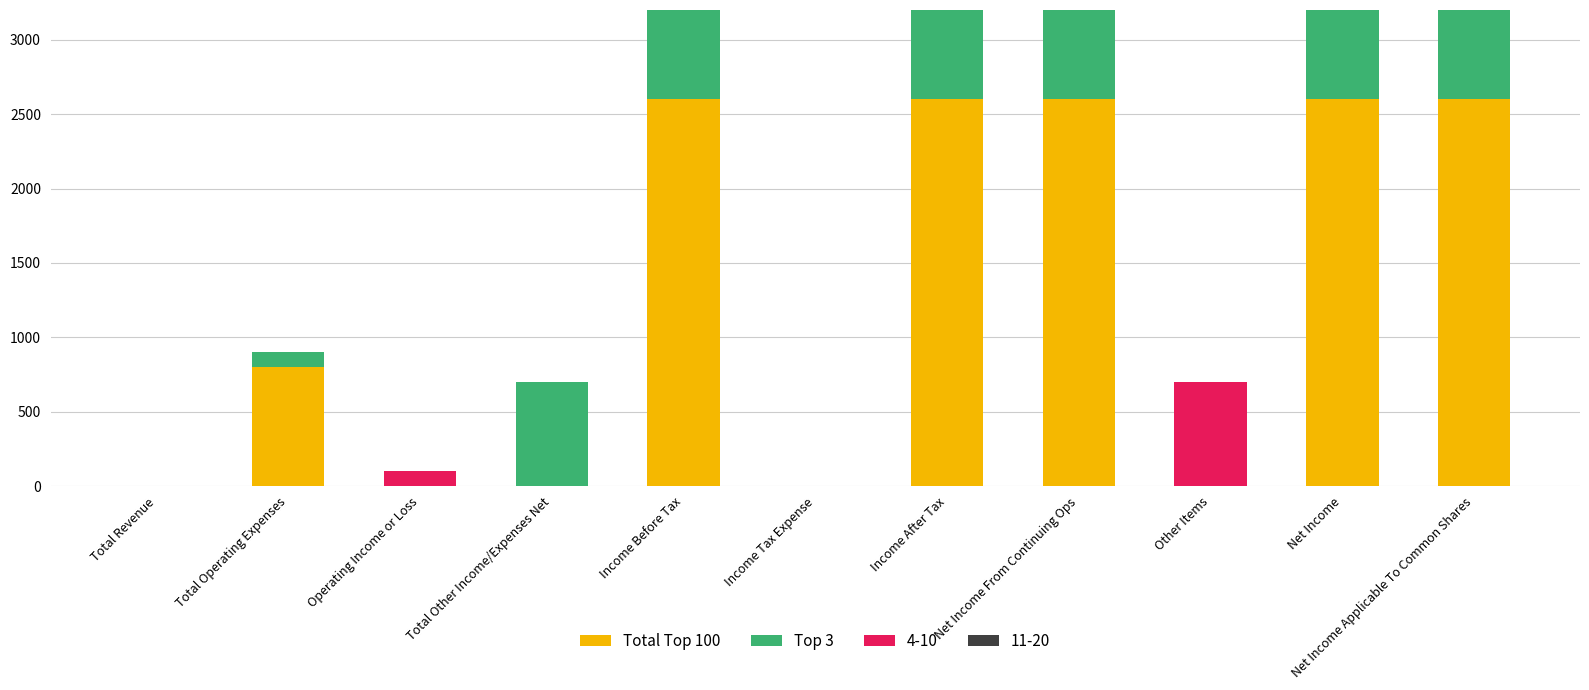

What is the total value across all series at Other Items?

700